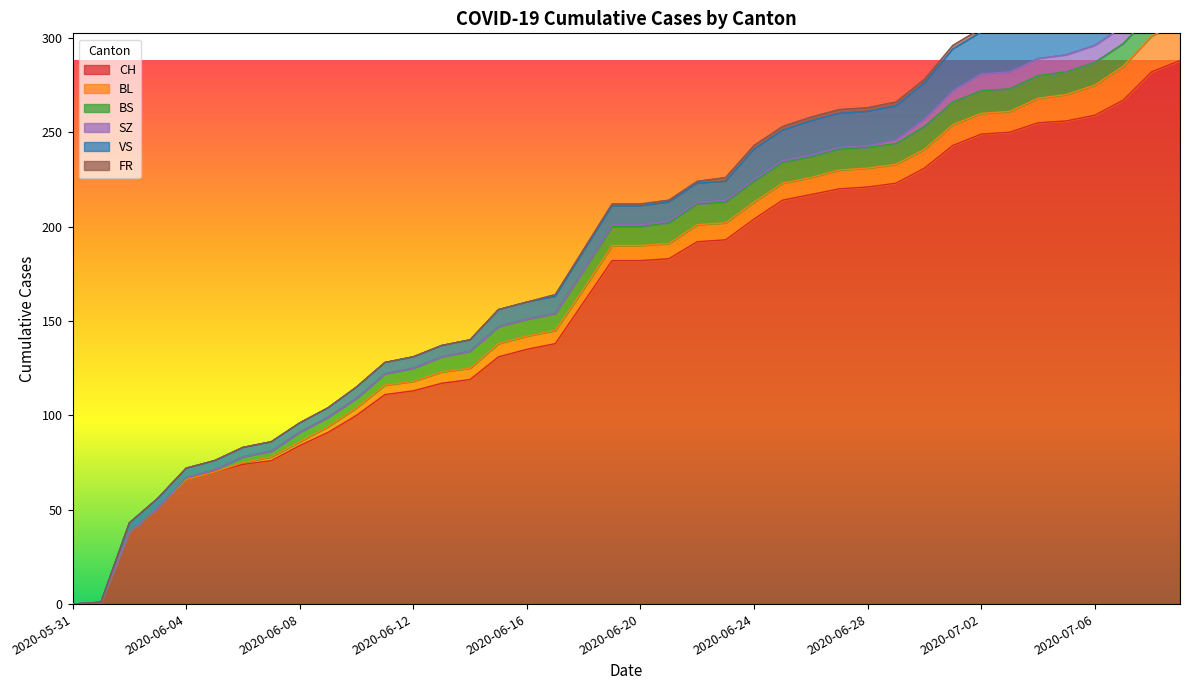

True or false: SZ and VS intersect in this chart.

False